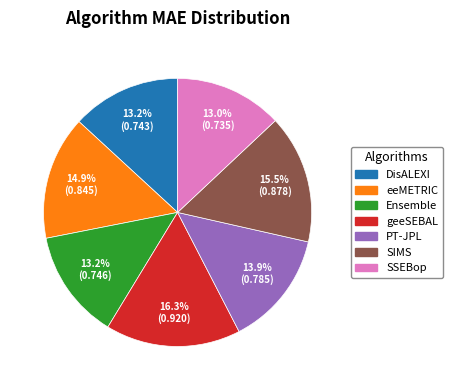

The Ensemble slice represents 13% of the pie. True or false?

True